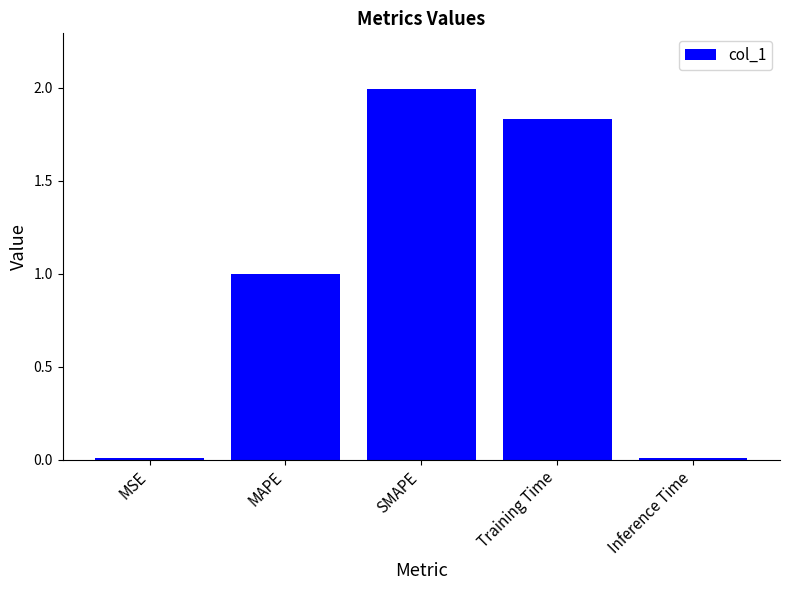

What is the average value?

1.0